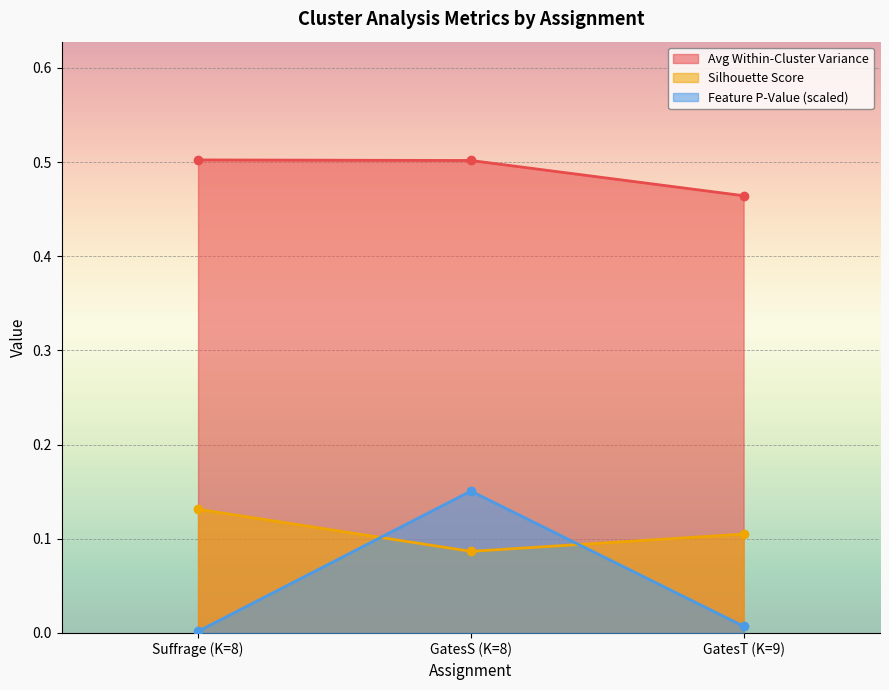

What is the difference between the maximum and minimum values in the Feature P-Value series?

0.1